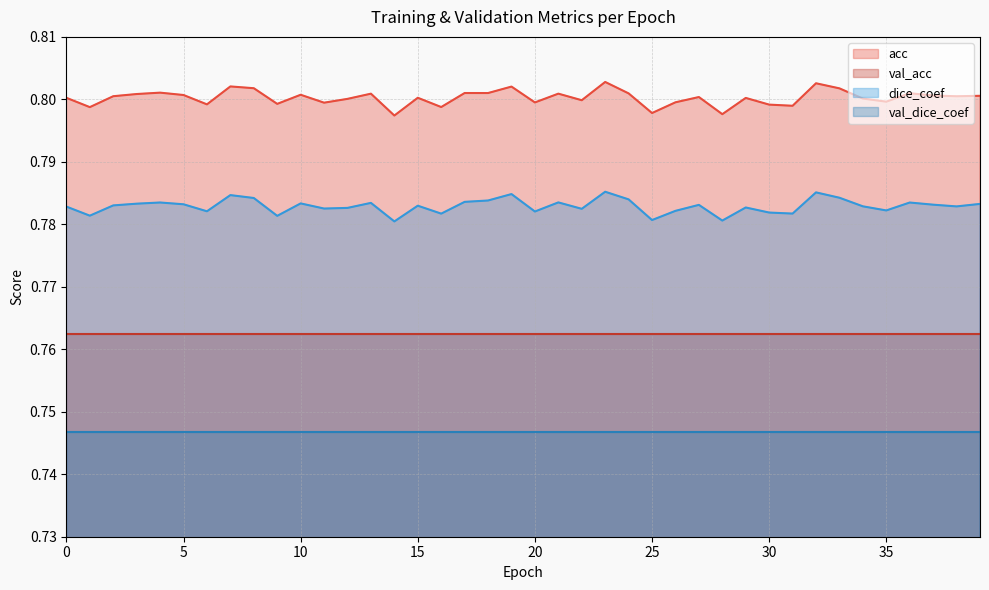

True or false: acc and dice_coef cross at least once.

False